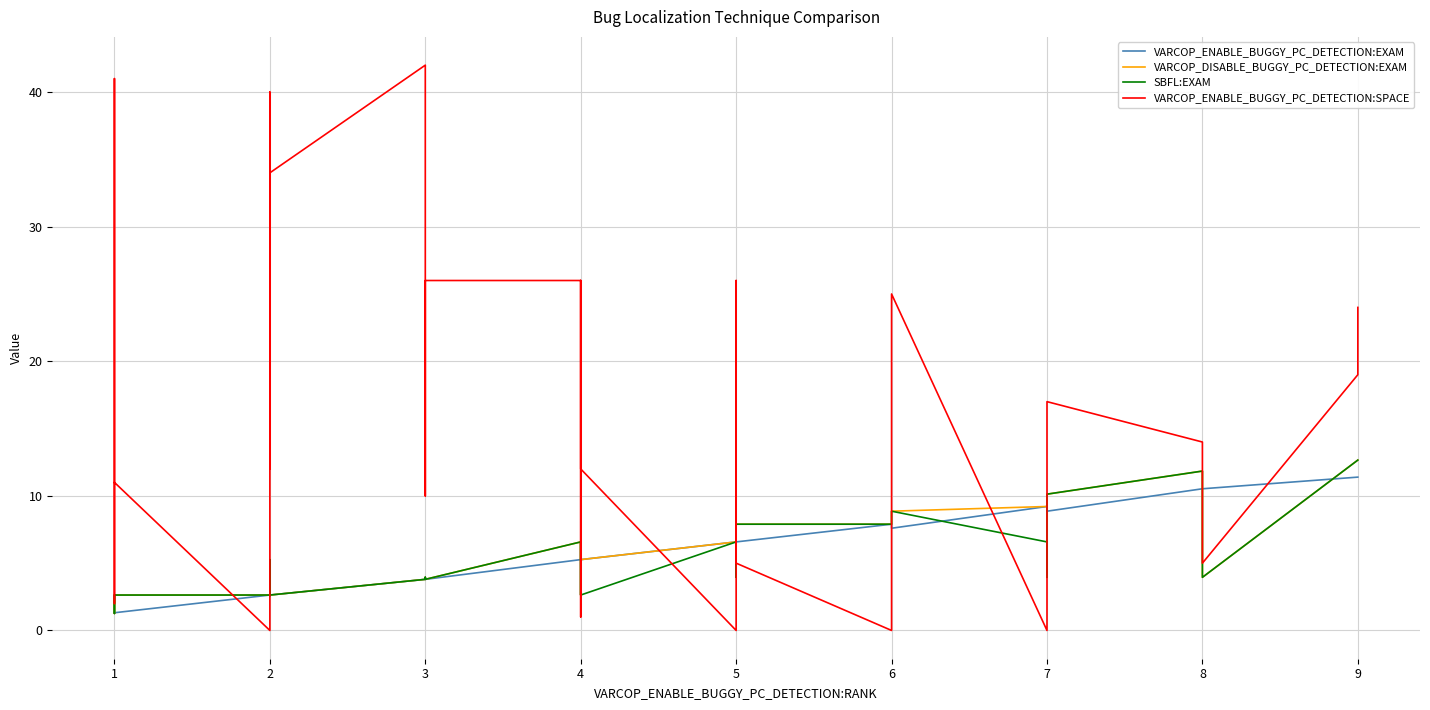

What is the value of the VARCOP_ENABLE_BUGGY_PC_DETECTION:SPACE point at the 20th from the left?

26.0